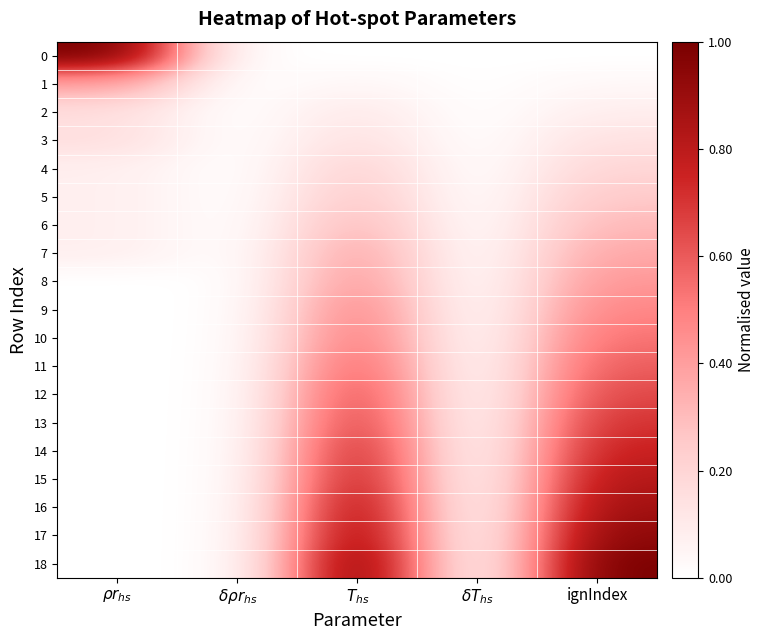

Reading left to right, list all the values displayed in this chart.

0: $\rho r_{hs}$=1.0	$\delta\rho r_{hs}$=0.0	$T_{hs}$=0.0	$\delta T_{hs}$=0.0	ignIndex=0.0
1: $\rho r_{hs}$=0.4	$\delta\rho r_{hs}$=0.0	$T_{hs}$=0.0	$\delta T_{hs}$=0.0	ignIndex=0.0
2: $\rho r_{hs}$=0.2	$\delta\rho r_{hs}$=0.0	$T_{hs}$=0.1	$\delta T_{hs}$=0.0	ignIndex=0.1
3: $\rho r_{hs}$=0.2	$\delta\rho r_{hs}$=0.0	$T_{hs}$=0.2	$\delta T_{hs}$=0.0	ignIndex=0.1
4: $\rho r_{hs}$=0.1	$\delta\rho r_{hs}$=0.0	$T_{hs}$=0.2	$\delta T_{hs}$=0.0	ignIndex=0.2
5: $\rho r_{hs}$=0.1	$\delta\rho r_{hs}$=0.0	$T_{hs}$=0.3	$\delta T_{hs}$=0.0	ignIndex=0.3
6: $\rho r_{hs}$=0.1	$\delta\rho r_{hs}$=0.0	$T_{hs}$=0.3	$\delta T_{hs}$=0.0	ignIndex=0.3
7: $\rho r_{hs}$=0.1	$\delta\rho r_{hs}$=0.0	$T_{hs}$=0.4	$\delta T_{hs}$=0.0	ignIndex=0.4
8: $\rho r_{hs}$=0.0	$\delta\rho r_{hs}$=0.0	$T_{hs}$=0.4	$\delta T_{hs}$=0.0	ignIndex=0.4
9: $\rho r_{hs}$=0.0	$\delta\rho r_{hs}$=0.0	$T_{hs}$=0.5	$\delta T_{hs}$=0.0	ignIndex=0.5
10: $\rho r_{hs}$=0.0	$\delta\rho r_{hs}$=0.0	$T_{hs}$=0.5	$\delta T_{hs}$=0.0	ignIndex=0.5
11: $\rho r_{hs}$=0.0	$\delta\rho r_{hs}$=0.0	$T_{hs}$=0.6	$\delta T_{hs}$=0.0	ignIndex=0.6
12: $\rho r_{hs}$=0.0	$\delta\rho r_{hs}$=0.0	$T_{hs}$=0.7	$\delta T_{hs}$=0.0	ignIndex=0.7
13: $\rho r_{hs}$=0.0	$\delta\rho r_{hs}$=0.0	$T_{hs}$=0.7	$\delta T_{hs}$=0.0	ignIndex=0.7
14: $\rho r_{hs}$=0.0	$\delta\rho r_{hs}$=0.0	$T_{hs}$=0.8	$\delta T_{hs}$=0.0	ignIndex=0.8
15: $\rho r_{hs}$=0.0	$\delta\rho r_{hs}$=0.0	$T_{hs}$=0.8	$\delta T_{hs}$=0.0	ignIndex=0.8
16: $\rho r_{hs}$=0.0	$\delta\rho r_{hs}$=0.0	$T_{hs}$=0.9	$\delta T_{hs}$=0.0	ignIndex=0.9
17: $\rho r_{hs}$=0.0	$\delta\rho r_{hs}$=0.0	$T_{hs}$=0.9	$\delta T_{hs}$=0.0	ignIndex=0.9
18: $\rho r_{hs}$=0.0	$\delta\rho r_{hs}$=0.0	$T_{hs}$=1.0	$\delta T_{hs}$=0.0	ignIndex=1.0